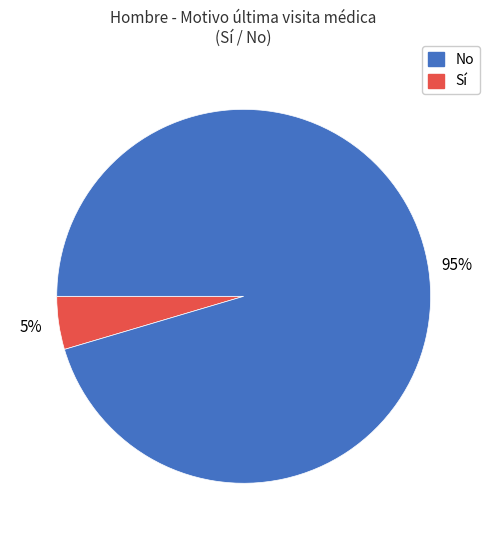

To the nearest percent, what is the average slice percentage?

50%